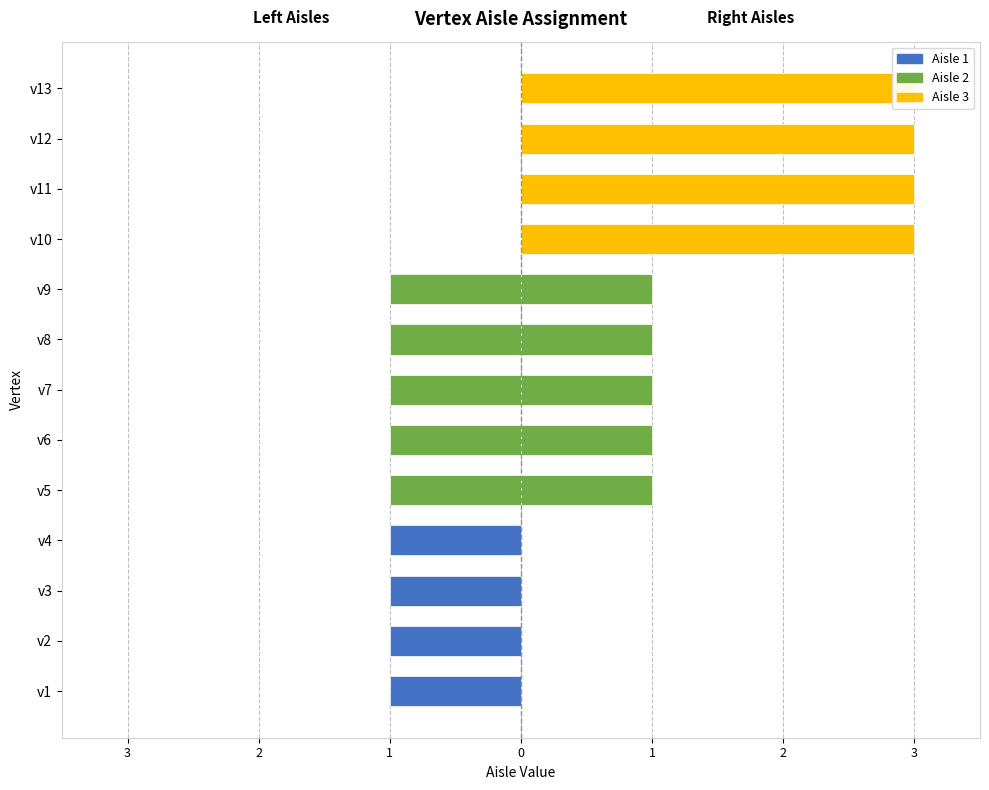

What is the smallest value displayed?

1